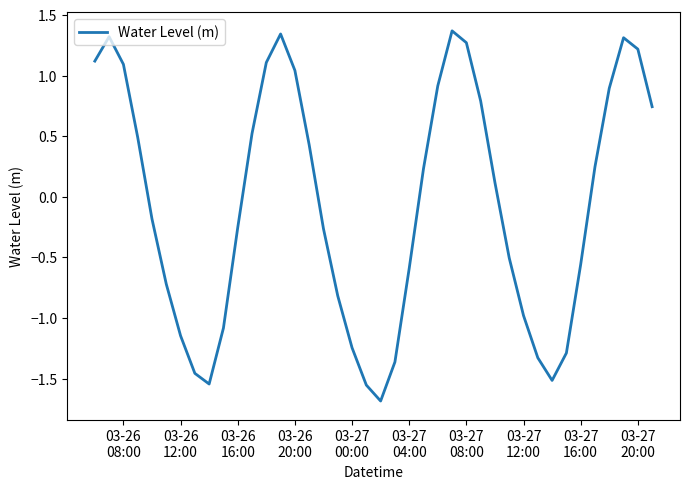

Count the number of categories in the chart.

40